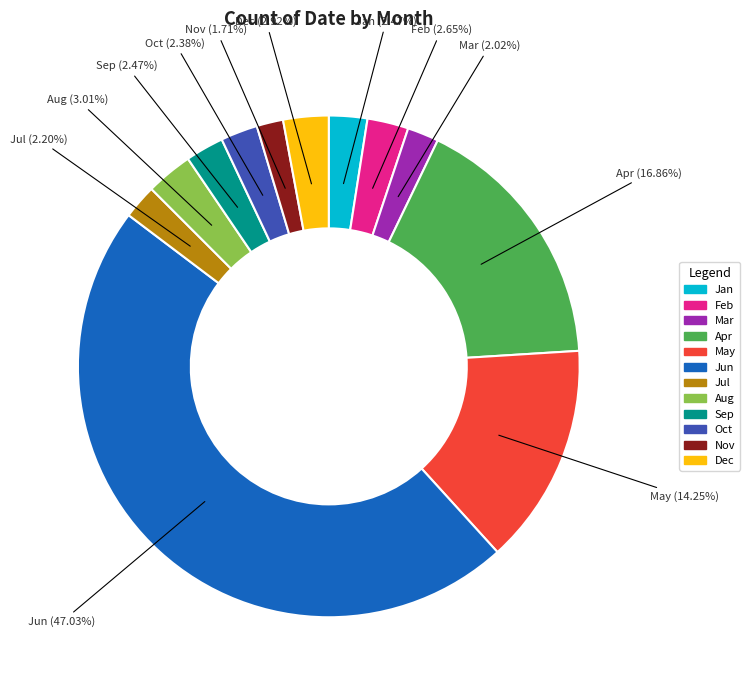

What is the ratio of the value at Apr to the value at Jun?

0.4